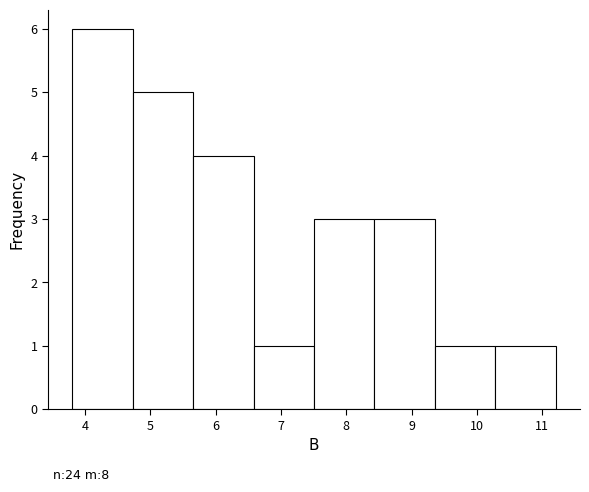

Which range on the x-axis has the tallest bar?

3.8 to 4.7